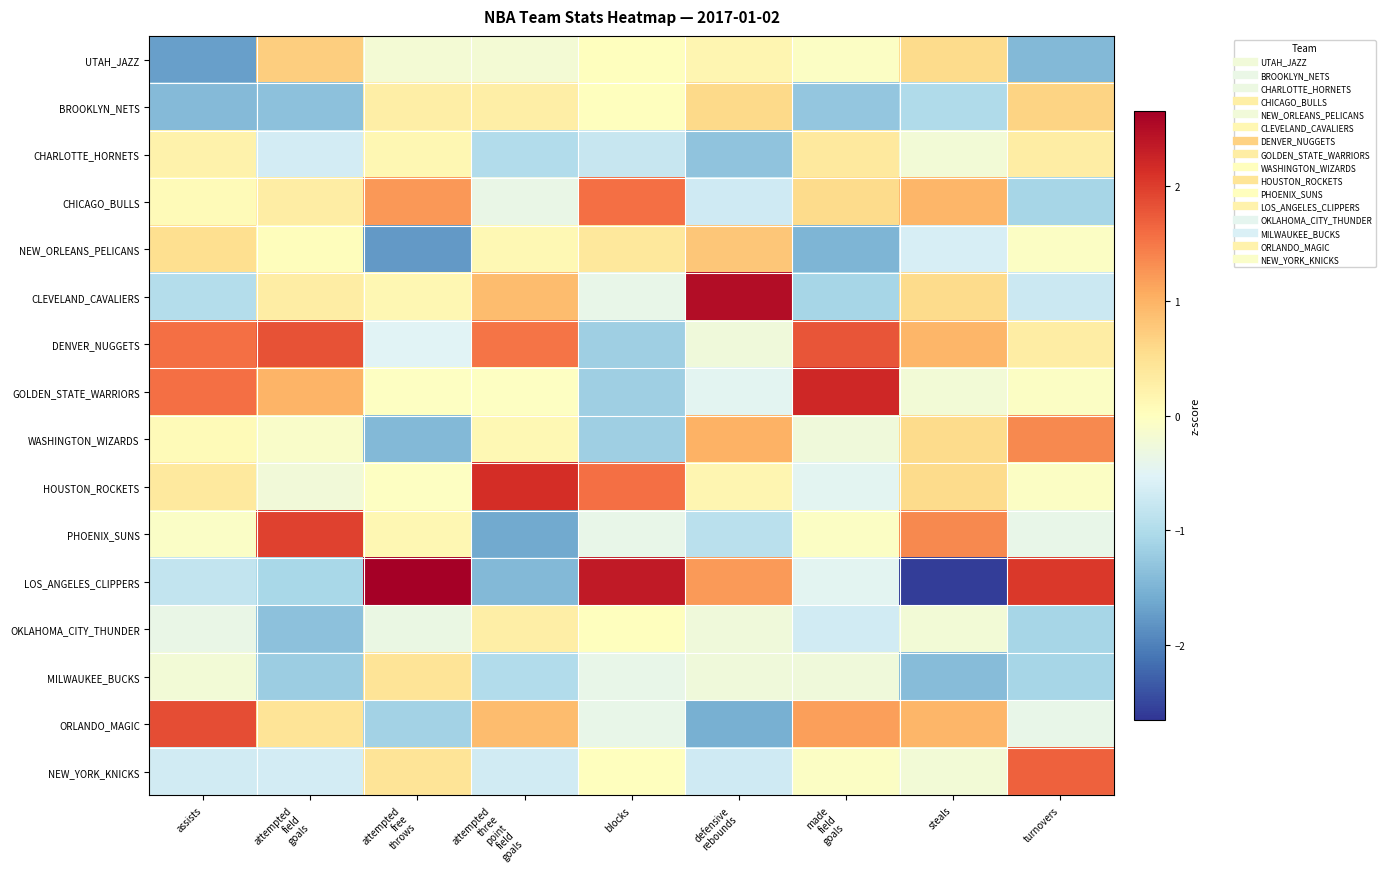

Between attempted field goals and defensive rebounds, which series saw the biggest shift?

PHOENIX_SUNS